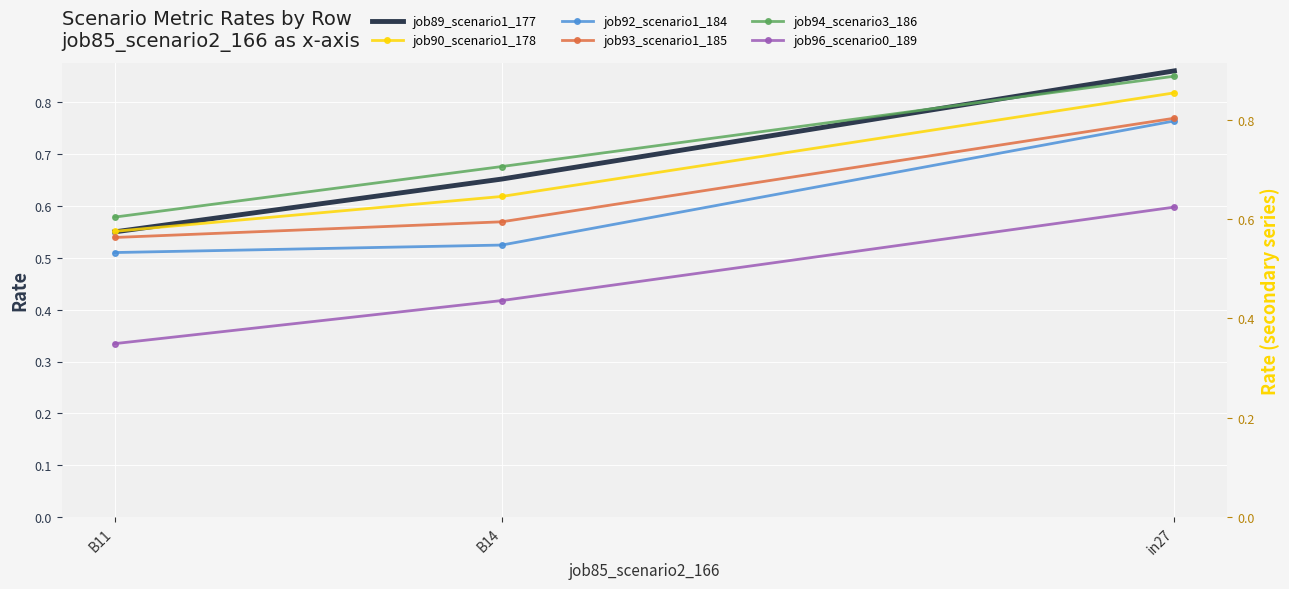

Which series has the largest total across all categories?

job94_scenario3_186